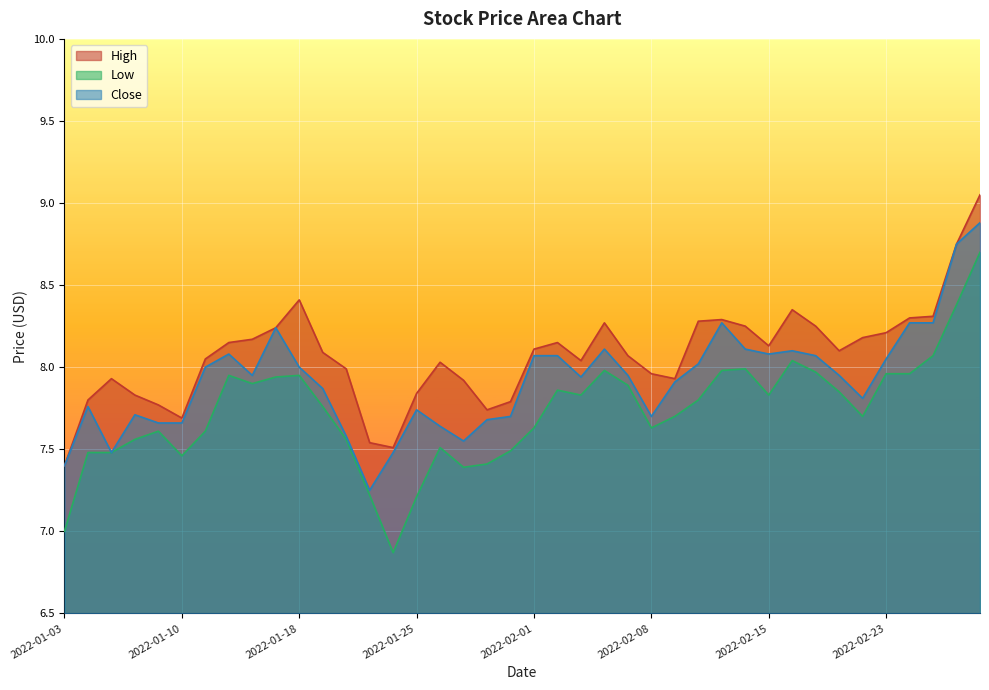

Which category has the highest value in the High series?

2022-03-01